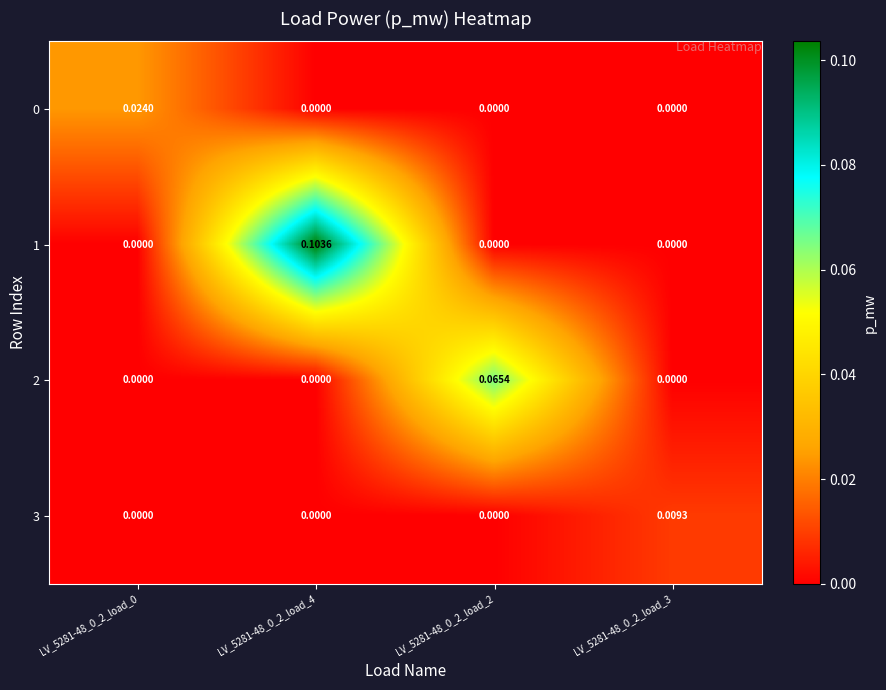

Is the value of 0 at LV_5281-48_0_2_load_0 greater than the value of 3 at LV_5281-48_0_2_load_4?

Yes